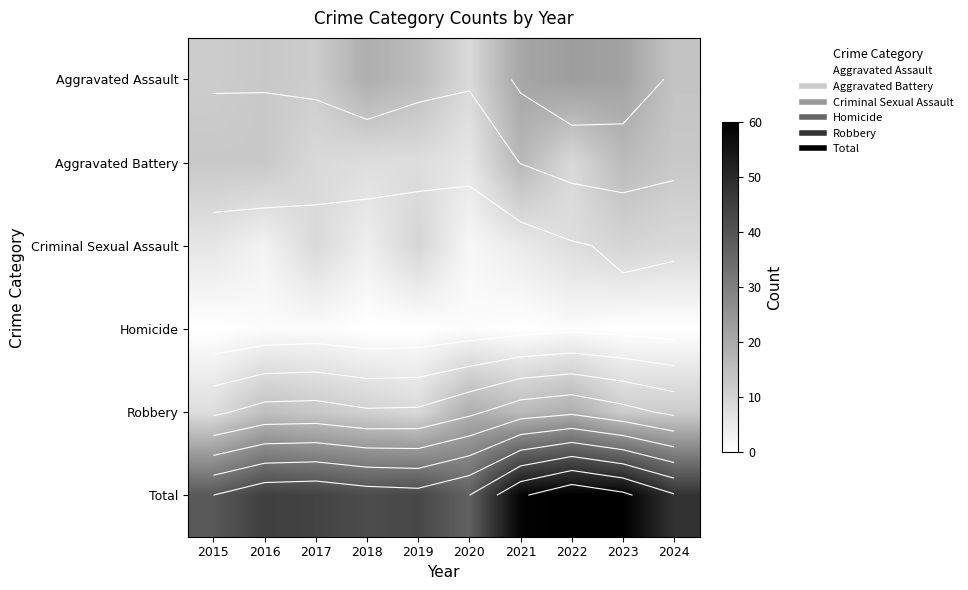

At which category is the sum across all series the highest?

2022